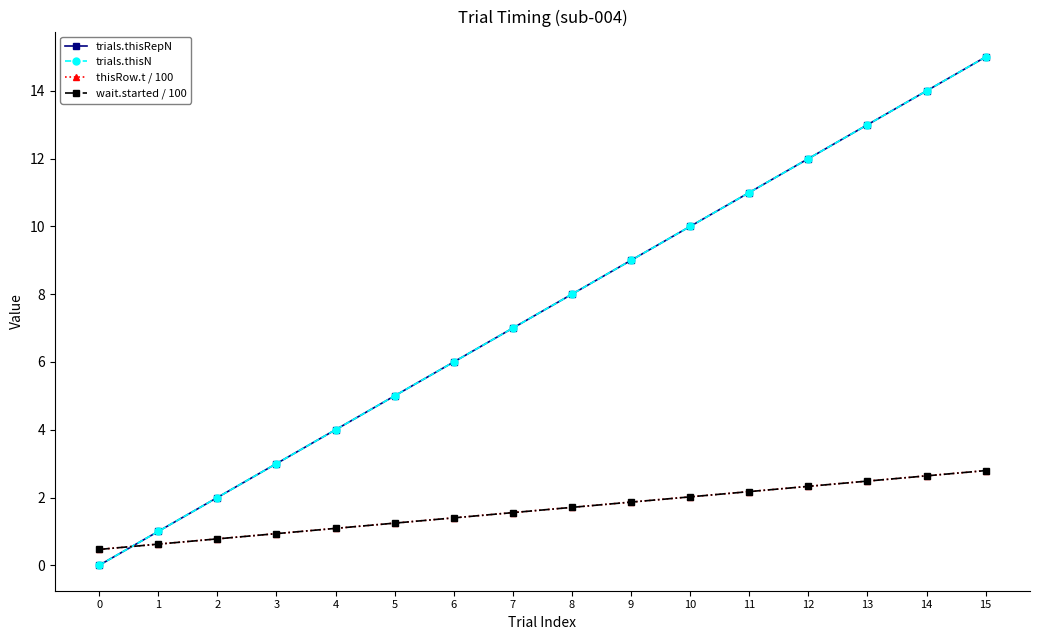

True or false: trials.thisRepN and wait.started / 100 intersect in this chart.

True